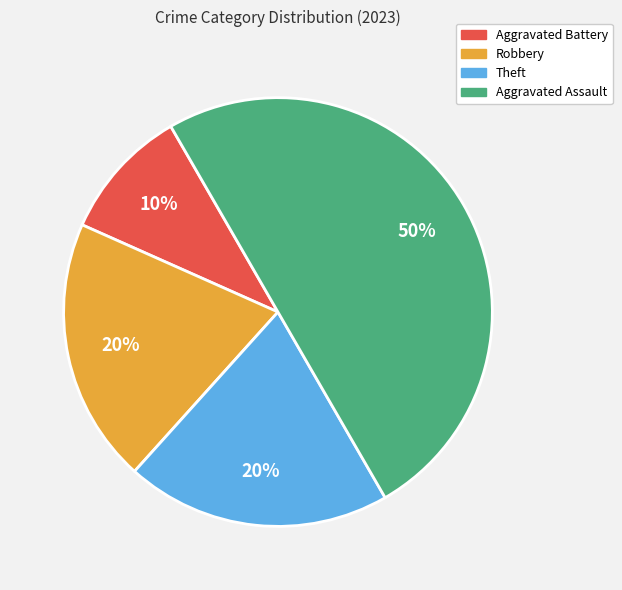

Does Theft represent more than half of the total?

No